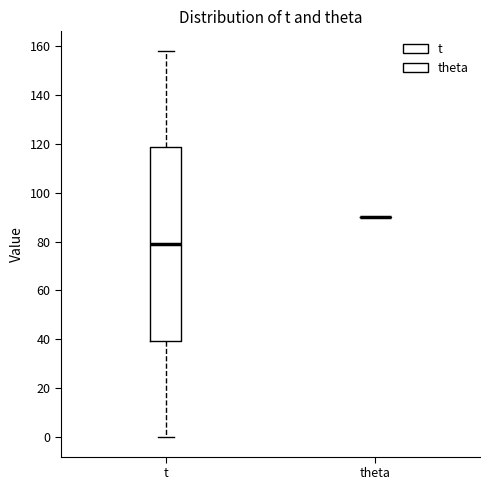

Reading left to right, read every box against the y-axis: the position of its median line, the range the box covers, and the ends of its whiskers. The values are not printed on the chart, so give them approximately, as read against the axis.

t: median 80, box 40 to 118, whiskers 0 to 158
theta: box collapsed to a line at 90, whiskers 90 to 90